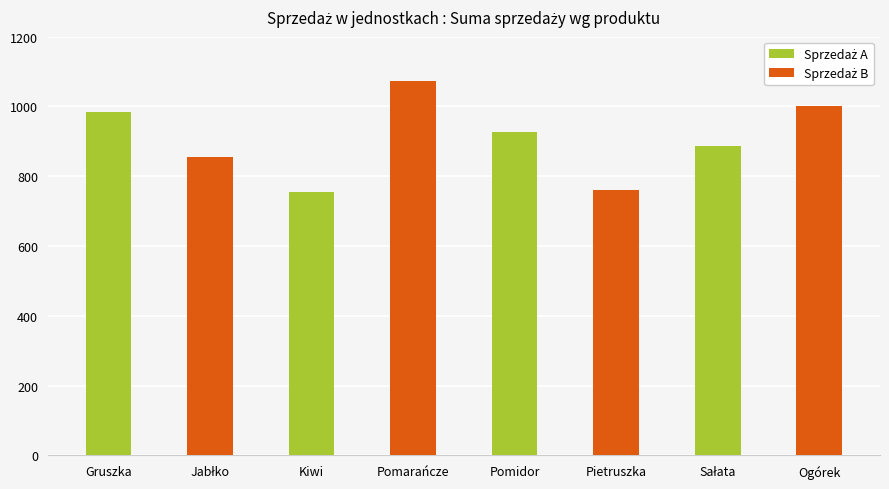

At which category does the chart reach its peak across all series?

Kiwi